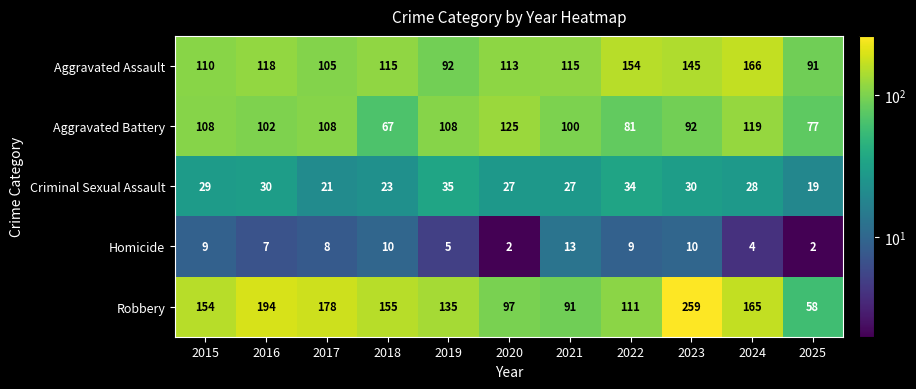

Which series has the largest range (max minus min)?

Robbery